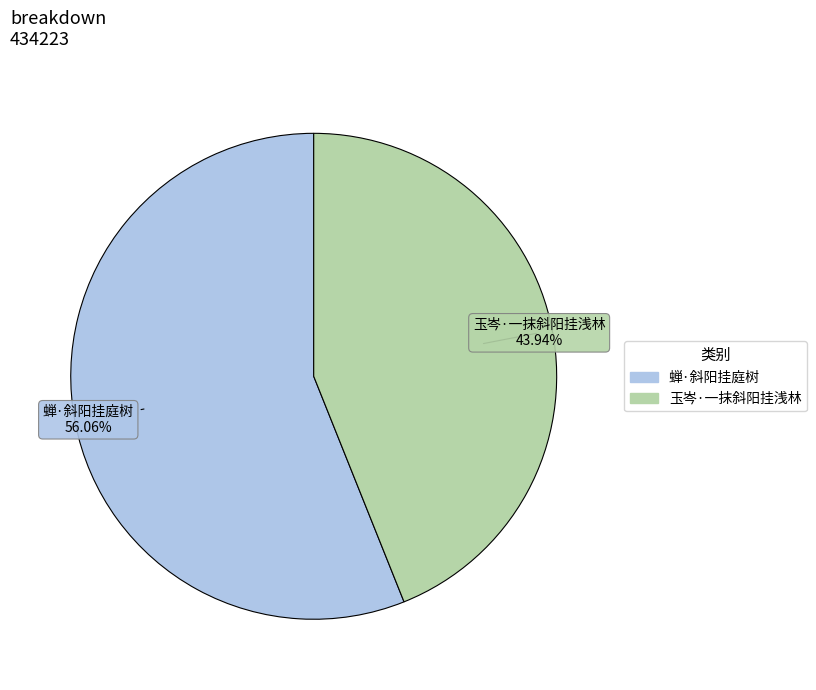

Which has a higher value, 玉岑·一抹斜阳挂浅林 or 蝉·斜阳挂庭树?

蝉·斜阳挂庭树